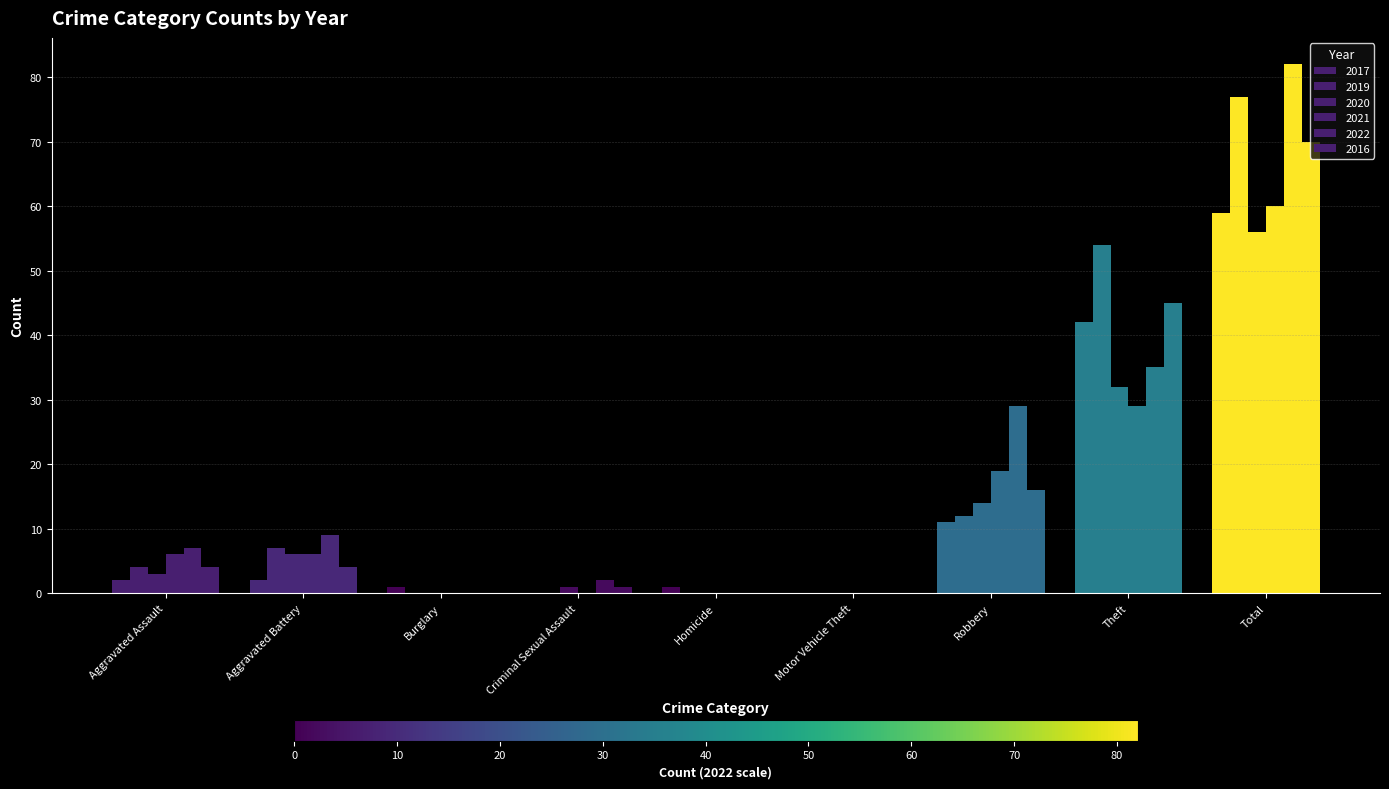

Which series has the largest total across all categories?

2022